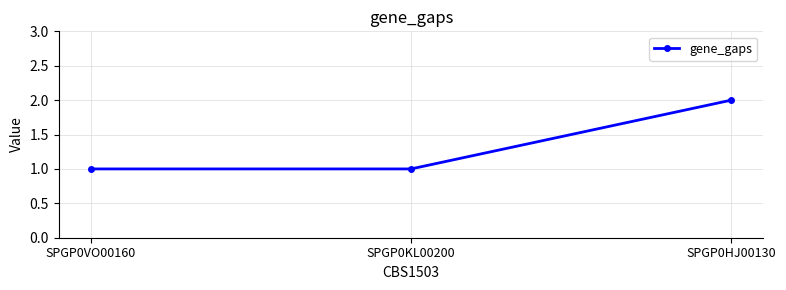

True or false: the data shows 0 at SPGP0VO00160.

False